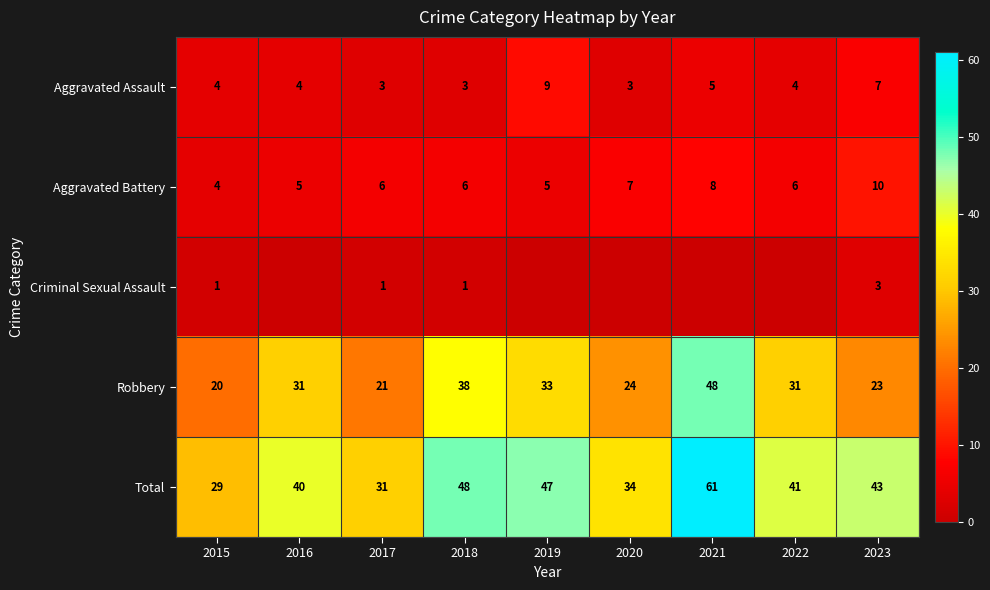

What is the difference between the highest and lowest values at 2015?

28